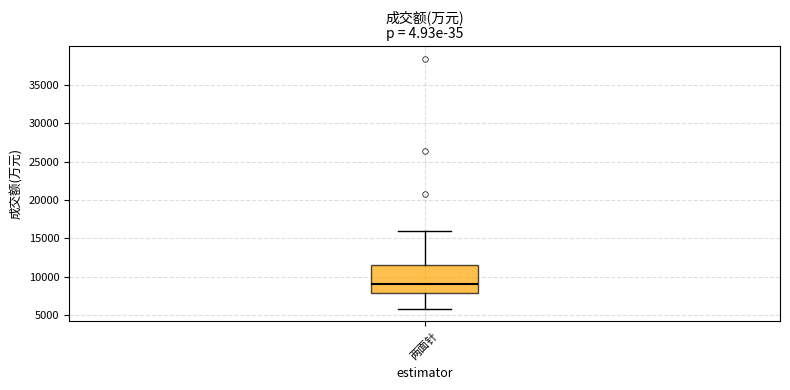

Read this box plot against the y-axis: the position of the median line, the range covered by the box, and the ends of both whiskers. The values are not printed on the chart, so give them approximately, as read against the axis.

median 9000, box 8000 to 11500, whiskers 6000 to 16000